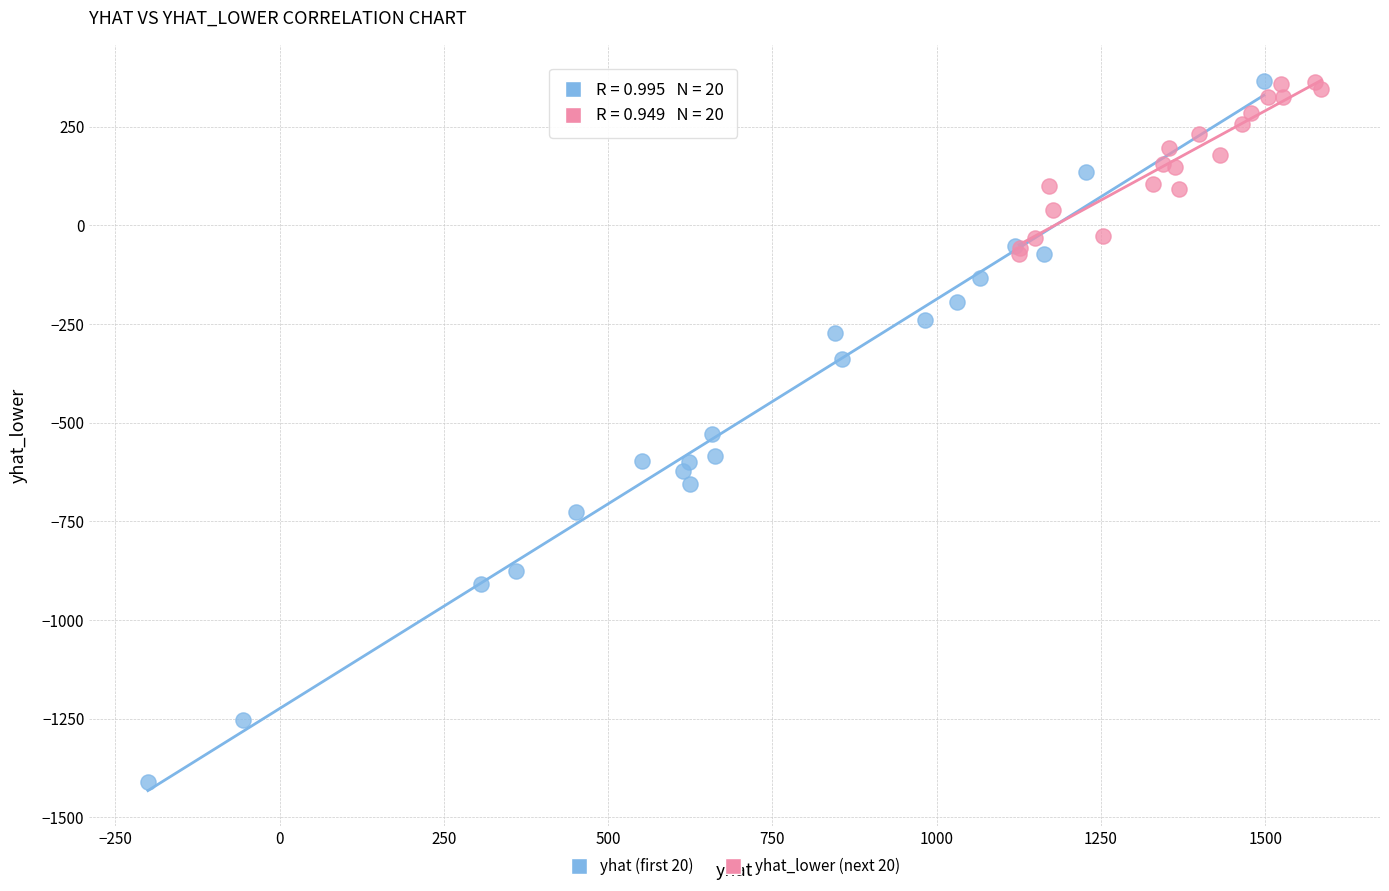

Which series reaches the minimum Y coordinate?

yhat (first 20)